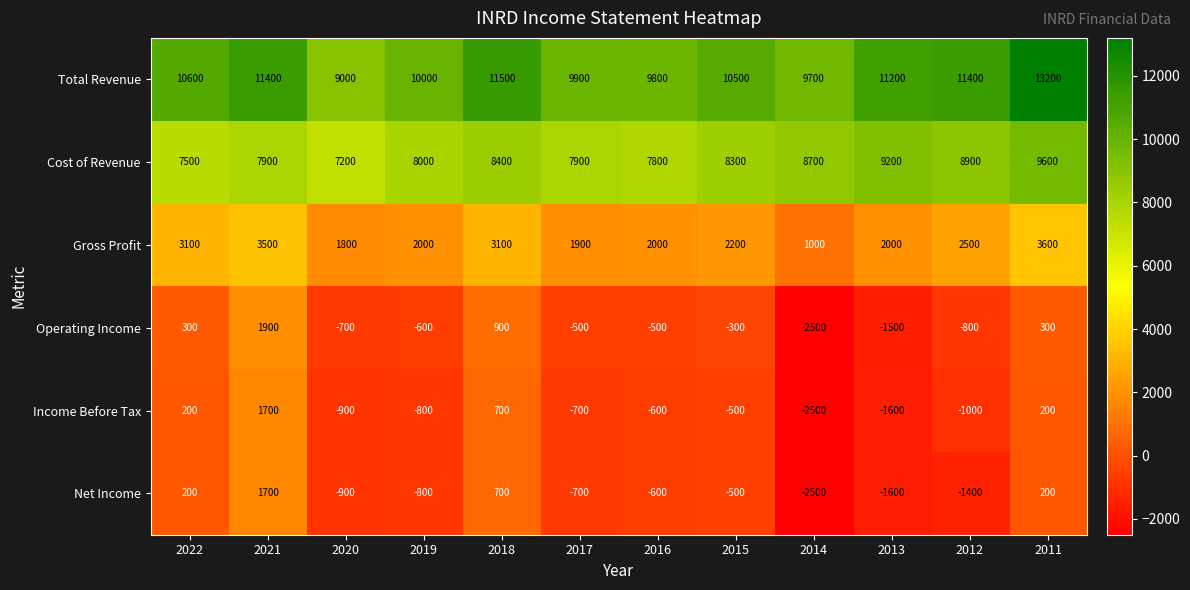

Which label corresponds to the largest value in the chart?

2011